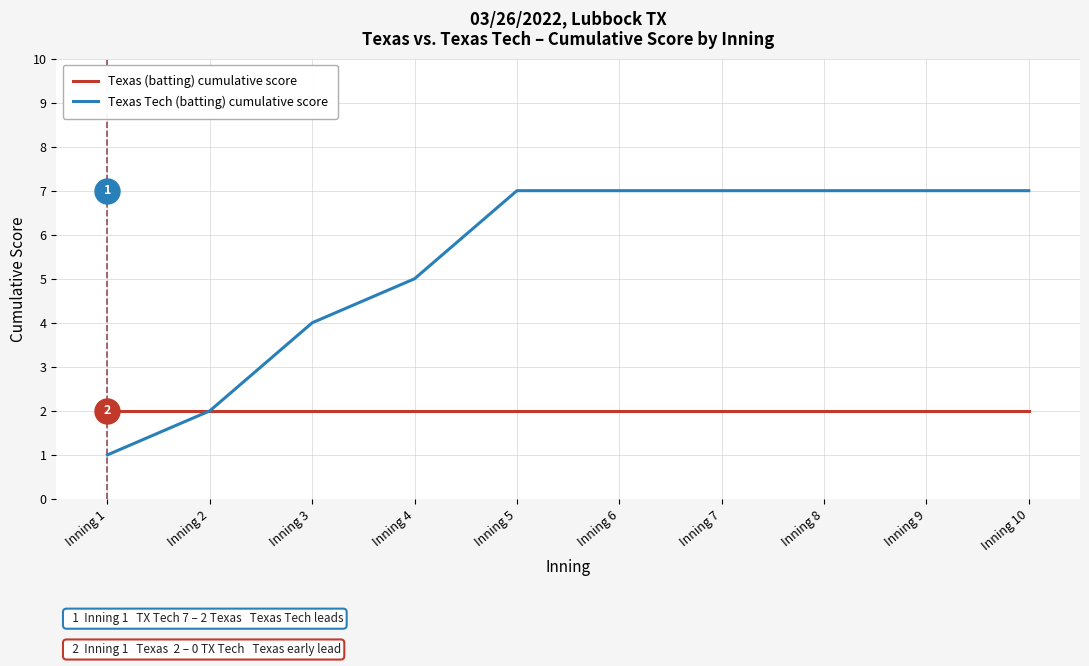

What is the average value of the Texas (batting) cumulative score series?

2